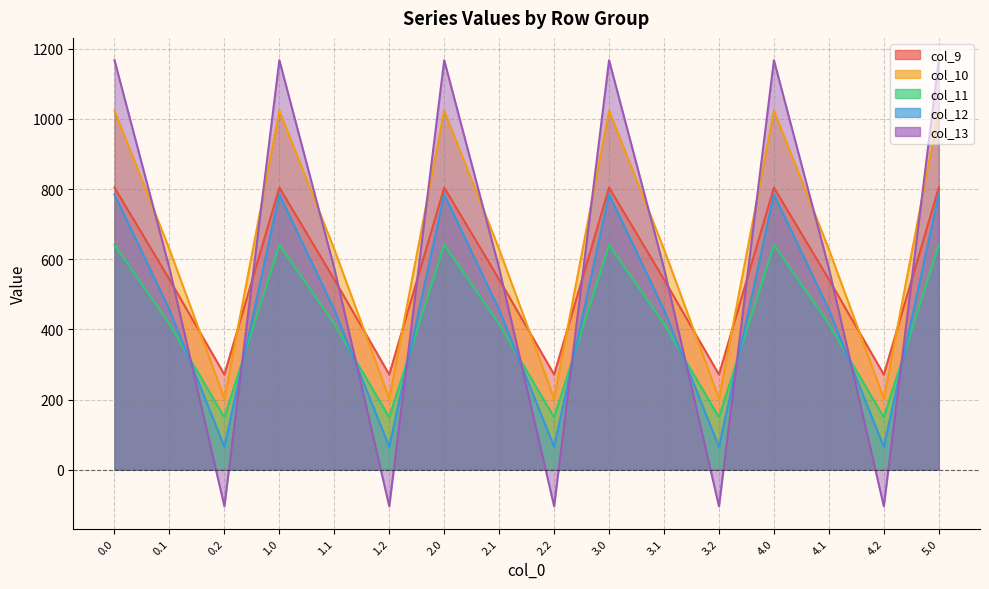

Is it true that col_9 equals 804.0 at 1.0?

True